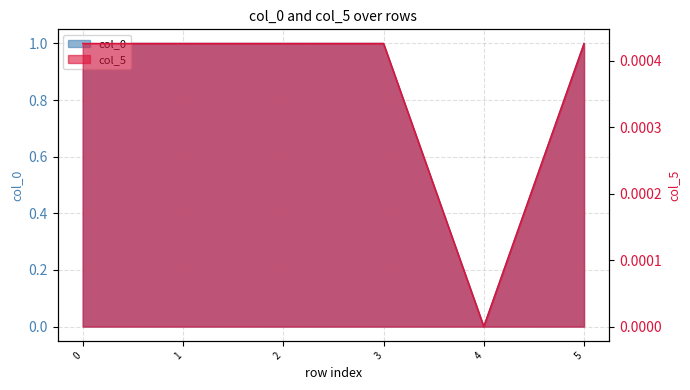

Which series has the largest total across all categories?

col_0